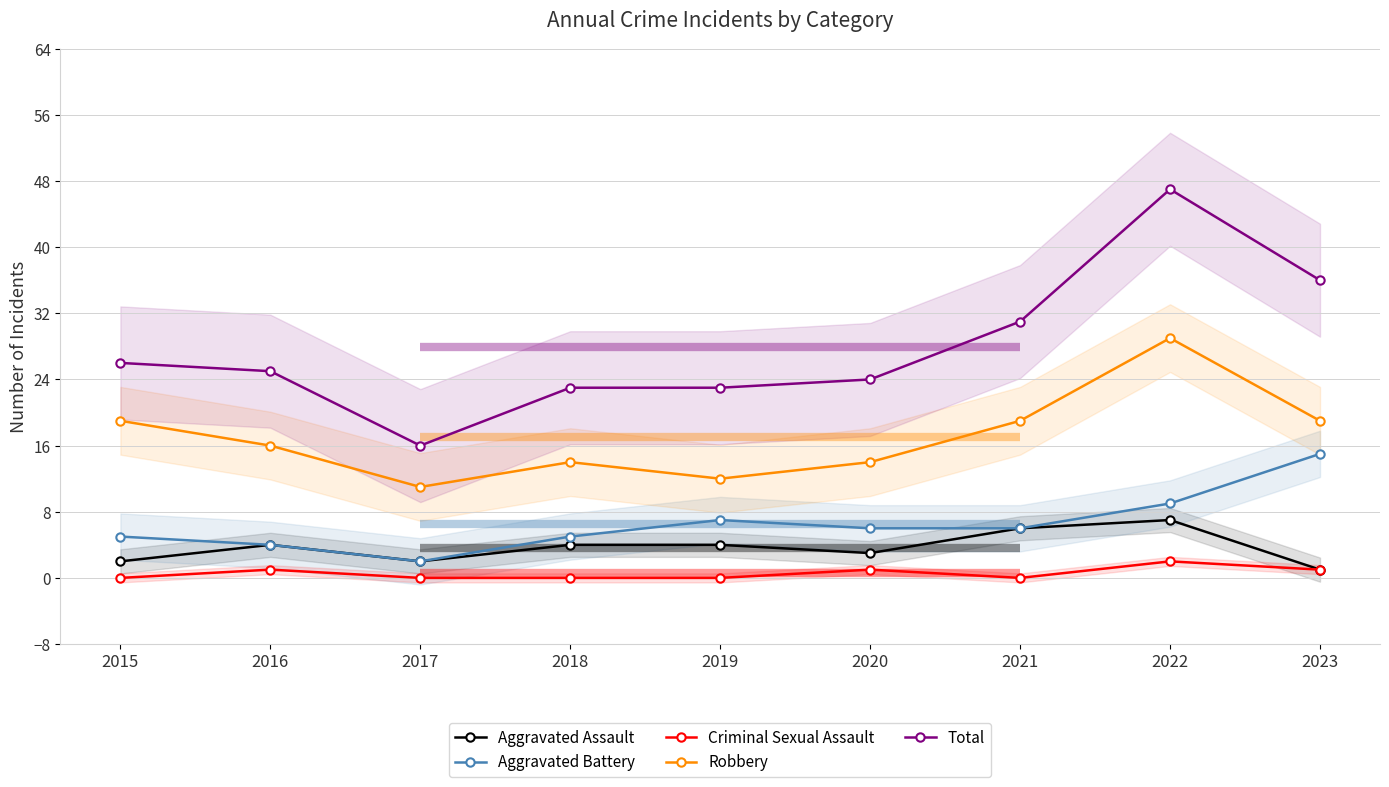

What is the value of the Total point at the 9th from the left?

36